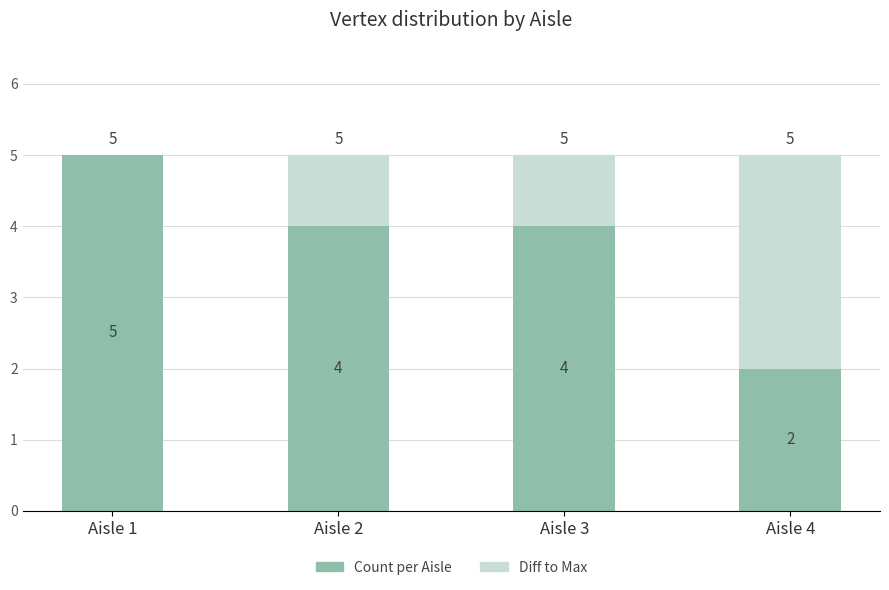

What is the highest value of the Count per Aisle series?

5